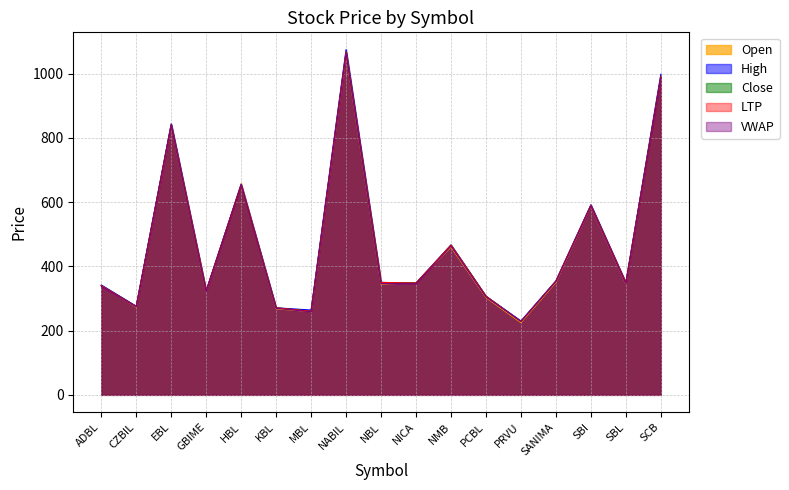

How many values in the LTP series exceed 349?

8